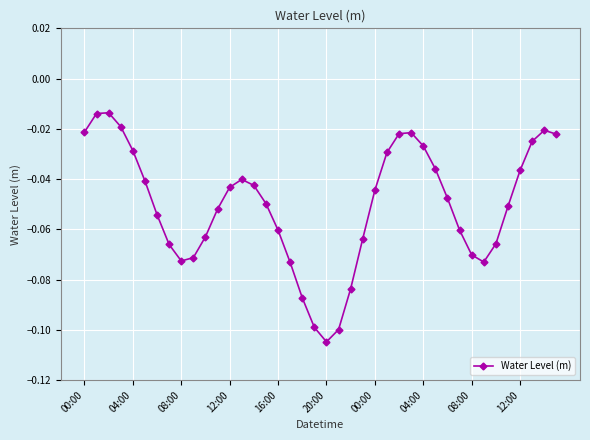

How many interior local valleys (lower than both neighbors) does the data have?

3